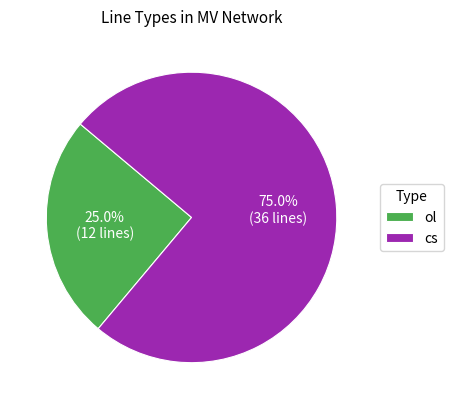

To the nearest percent, what is the difference between the largest and smallest slice percentages?

50%